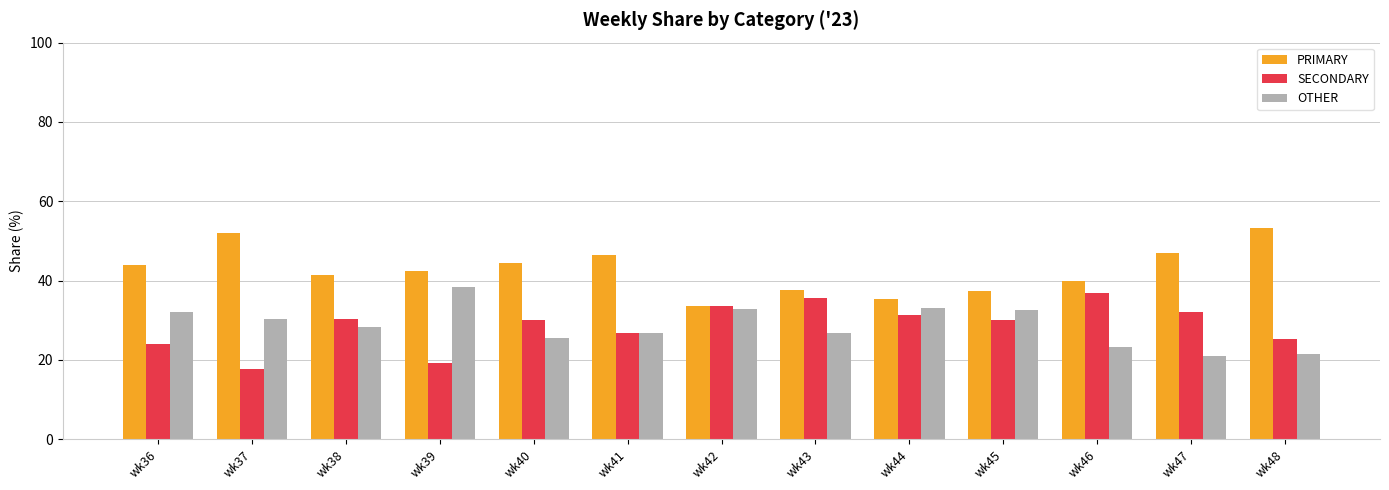

What is the smallest value displayed?

17.7